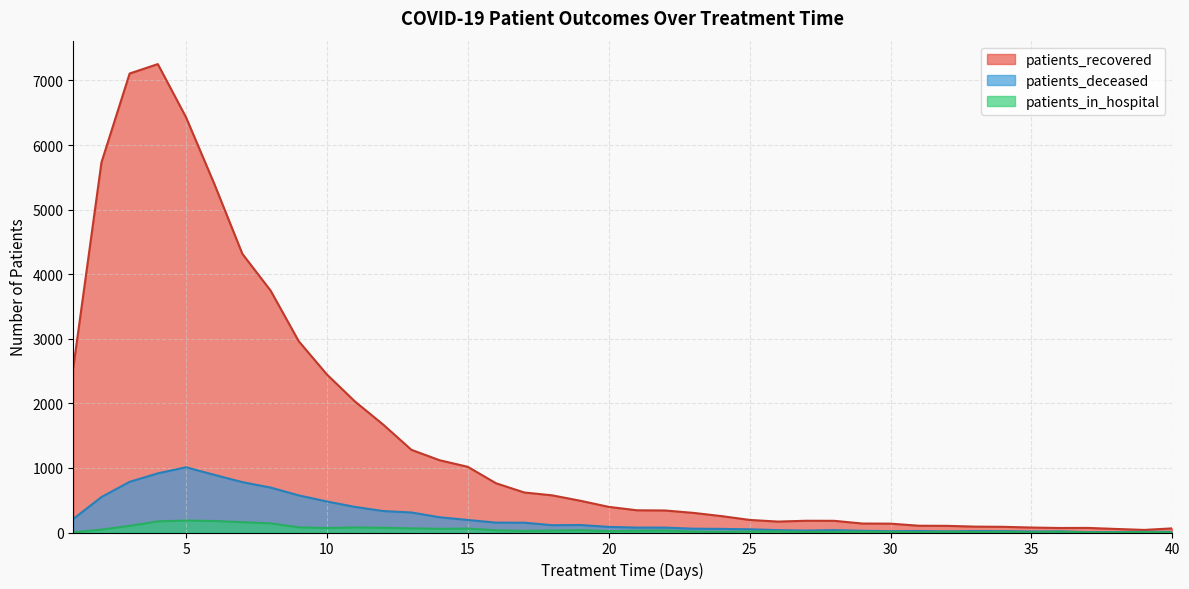

What is the value of the patients_deceased point at the 16th from the left?

153